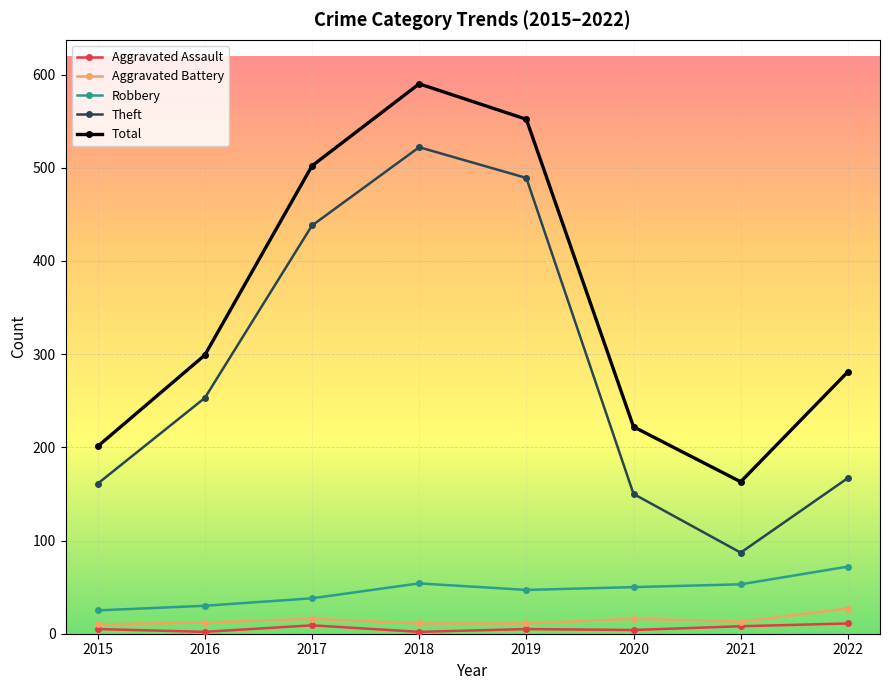

At which category is the sum across all series the highest?

2018